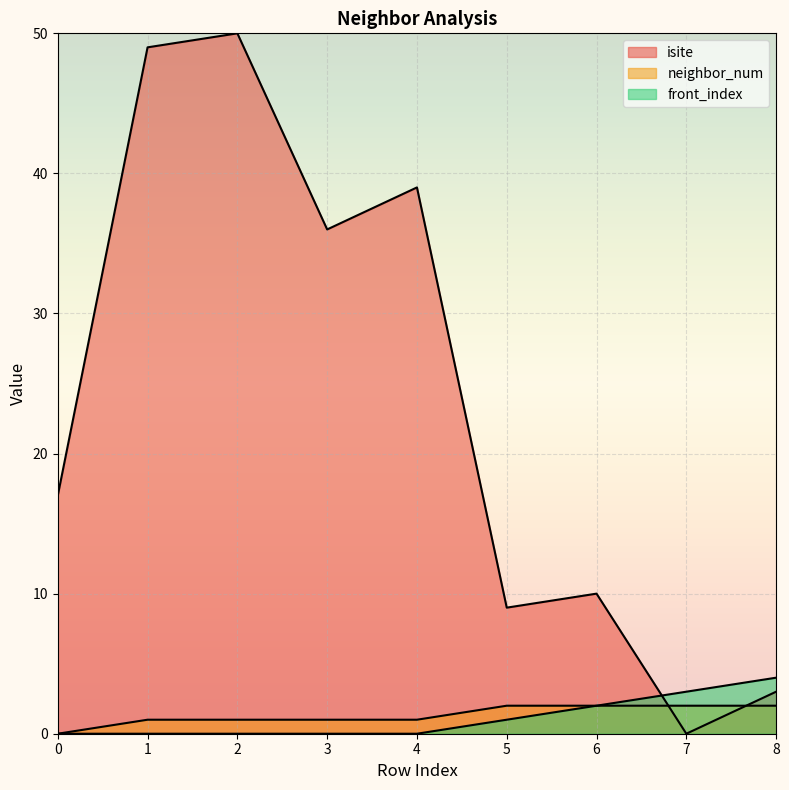

Reading left to right, list all the values displayed in this chart.

isite: 0=17	1=49	2=50	3=36	4=39	5=9	6=10	7=0	8=3
neighbor_num: 0=0	1=1	2=1	3=1	4=1	5=2	6=2	7=2	8=2
front_index: 0=0	1=0	2=0	3=0	4=0	5=1	6=2	7=3	8=4